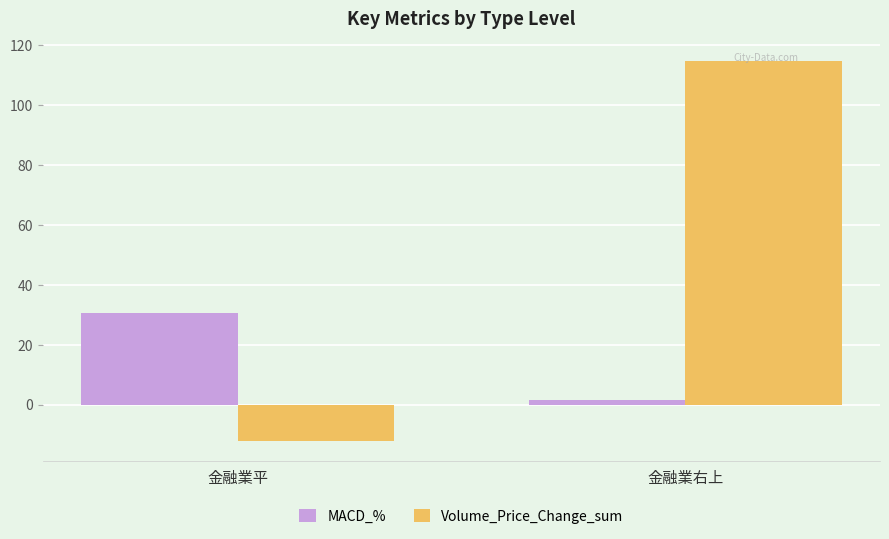

What is the sum of the MACD_% values at 金融業平 and 金融業右上?

32.3